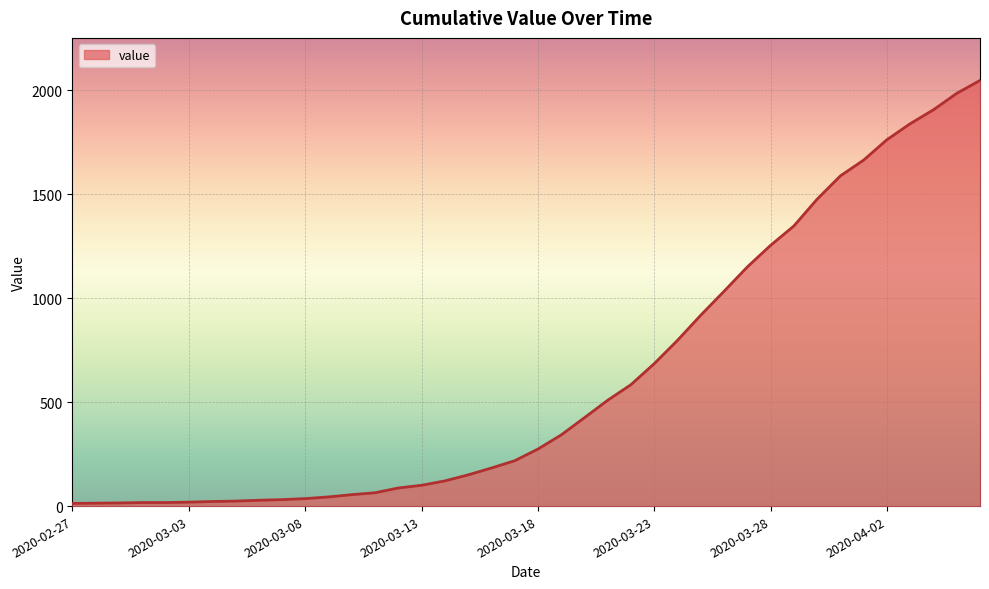

What is the difference between the maximum and minimum values?

2034